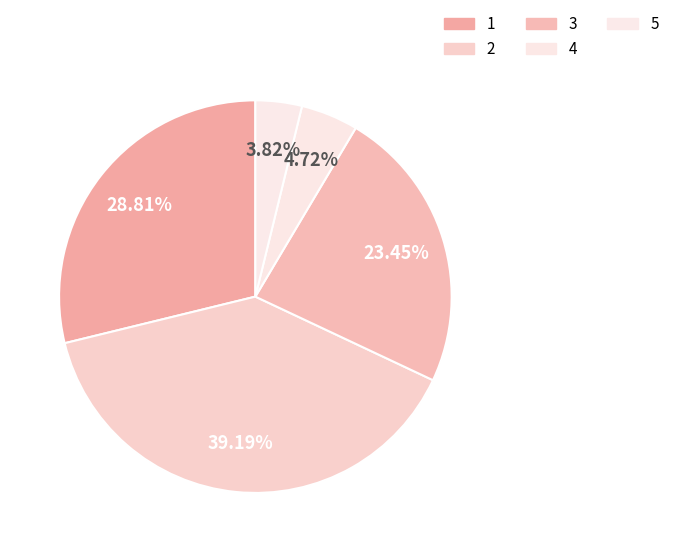

To the nearest percent, what is the difference between the 4 and 3 slice percentages?

19%